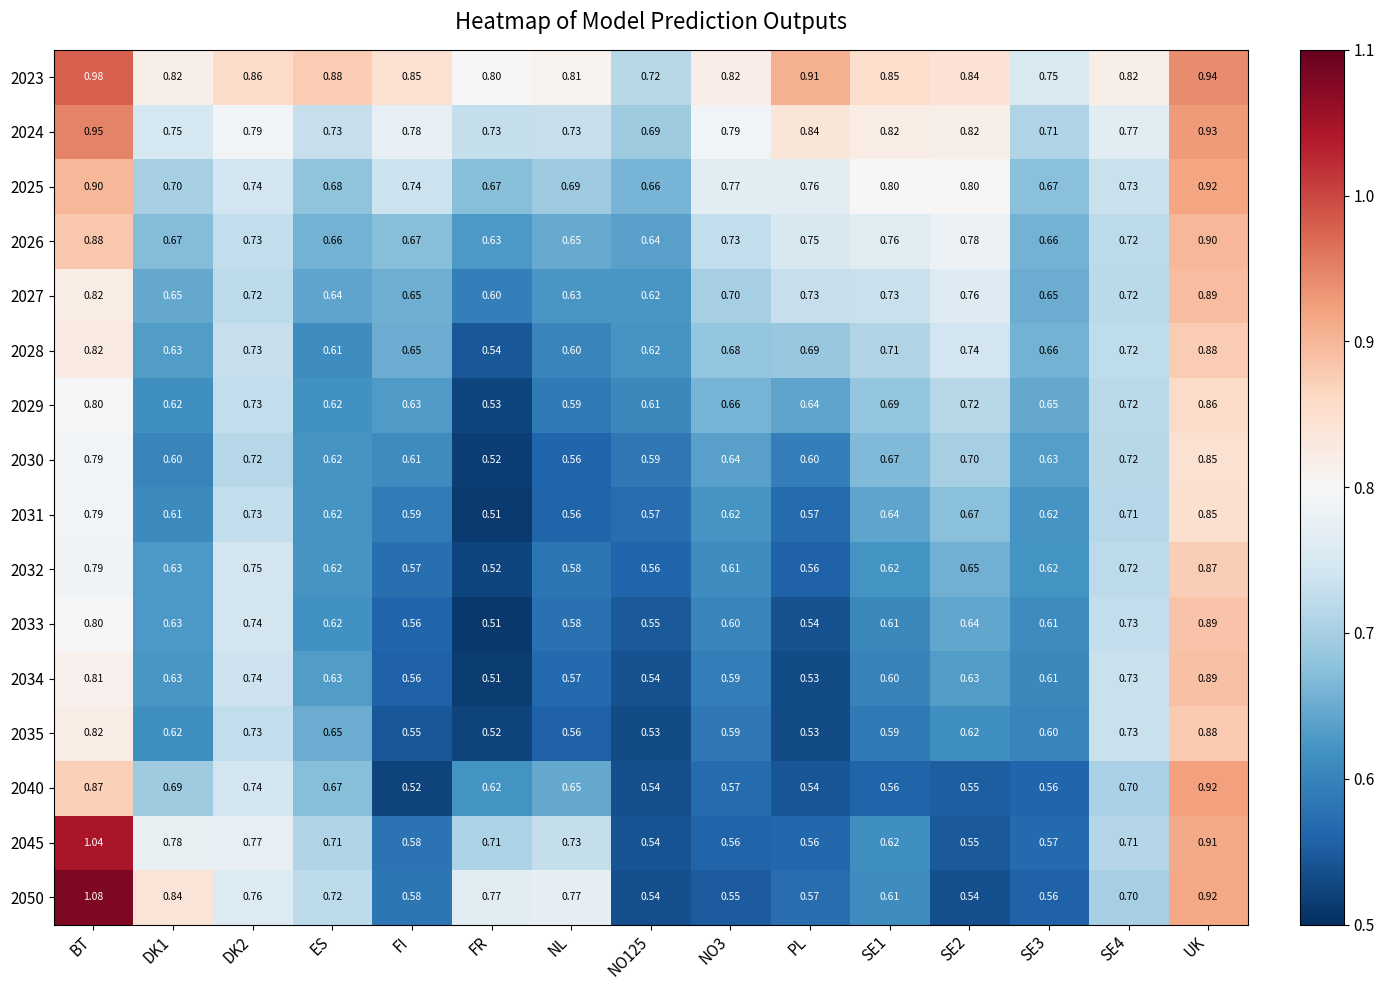

Which category has the lowest value across all series?

FR